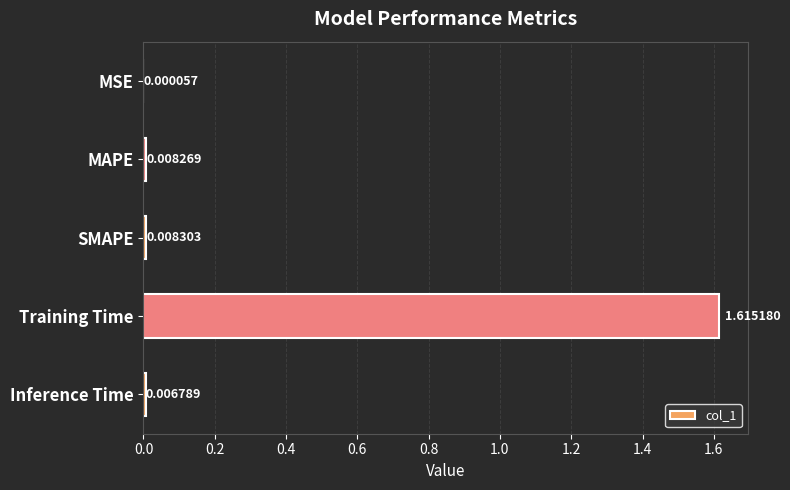

At which category does the chart reach its peak across all series?

Training Time